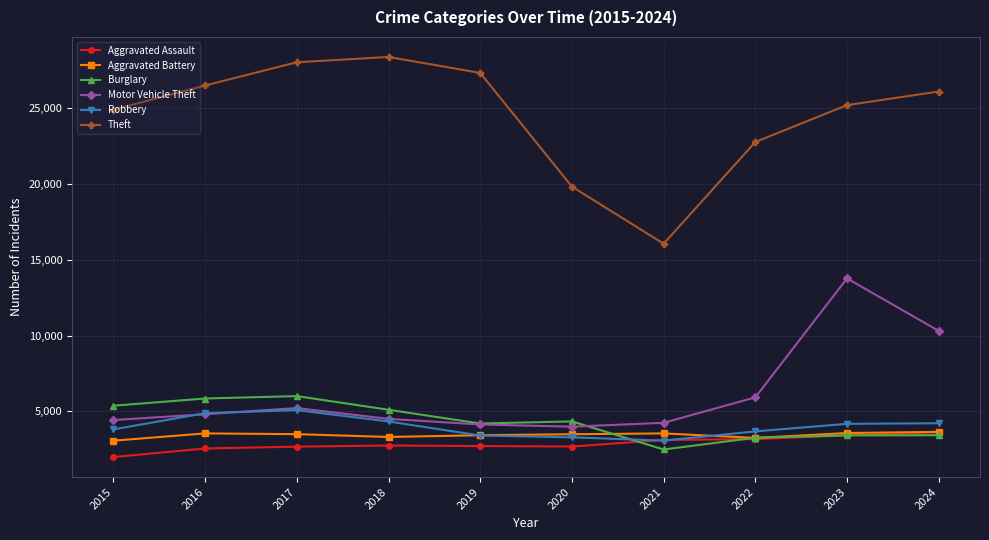

How many intersections are there between Robbery and Aggravated Battery?

2